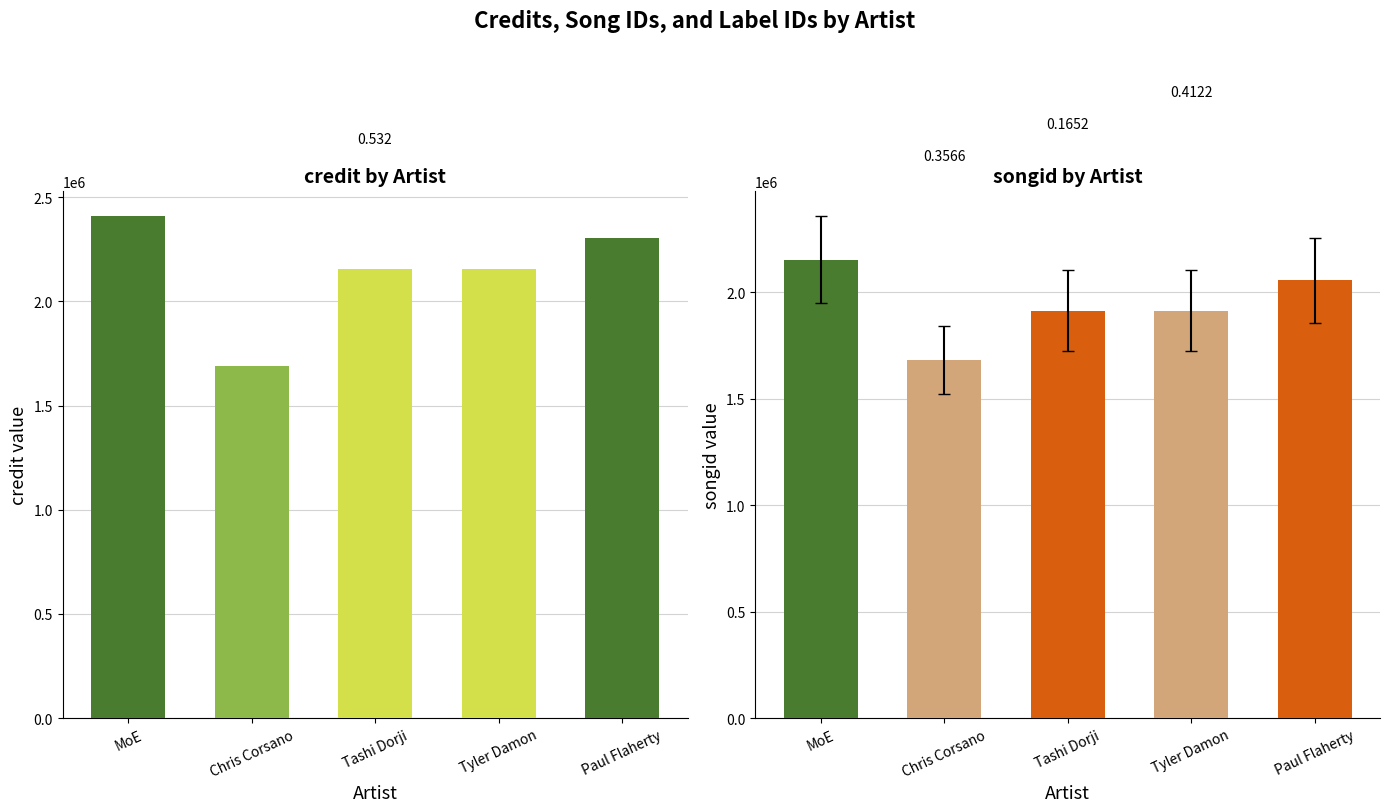

Reading left to right, transcribe all the data shown in this chart.

credit: MoE=2410653	Chris Corsano=1689834	Tashi Dorji=2157910	Tyler Damon=2157910	Paul Flaherty=2305659
songid: MoE=2152454	Chris Corsano=1680708	Tashi Dorji=1913183	Tyler Damon=1913183	Paul Flaherty=2055443